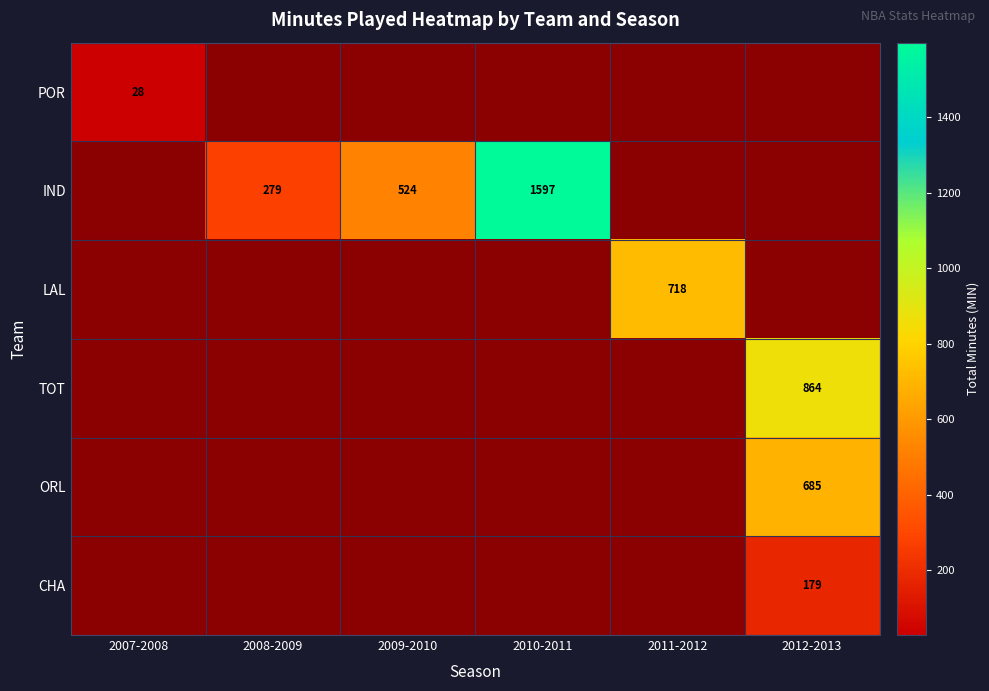

True or false: POR has a value of 28 at 2007-2008.

True